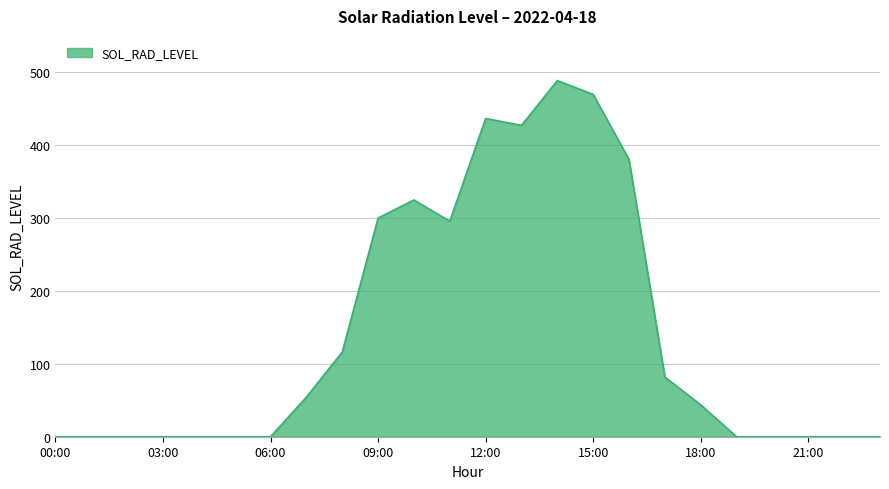

True or false: the data has more than 2 interior local peaks.

True